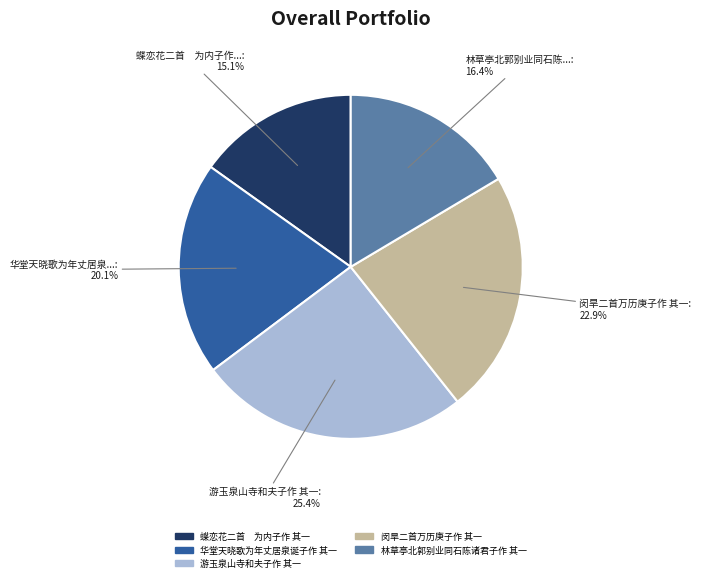

What is the largest slice in the pie chart?

游玉泉山寺和夫子作 其一